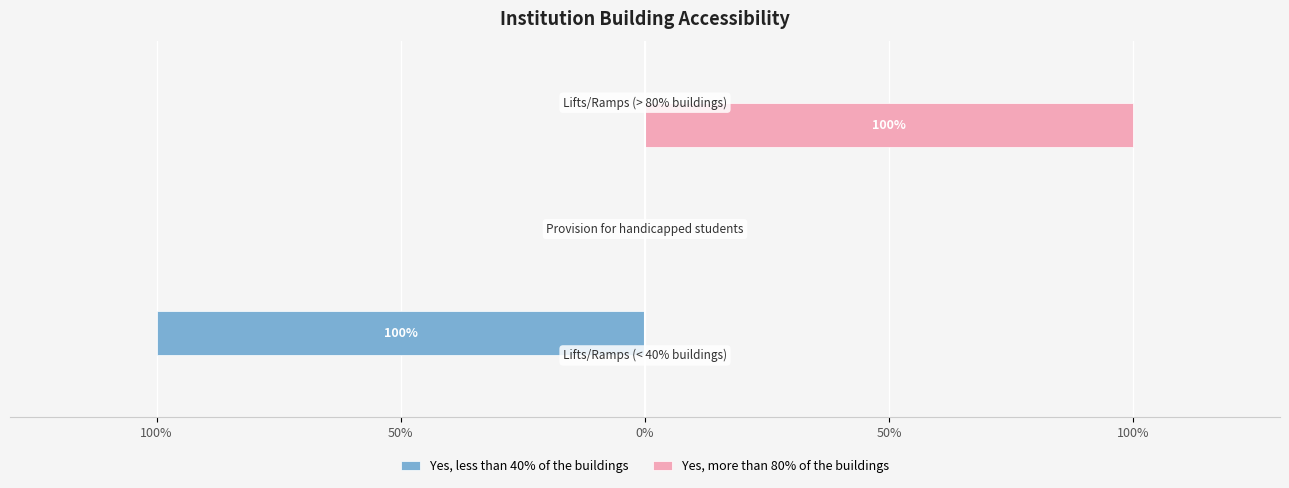

Count the Yes, more than 80% of the buildings values in the range 0 to 100.

3